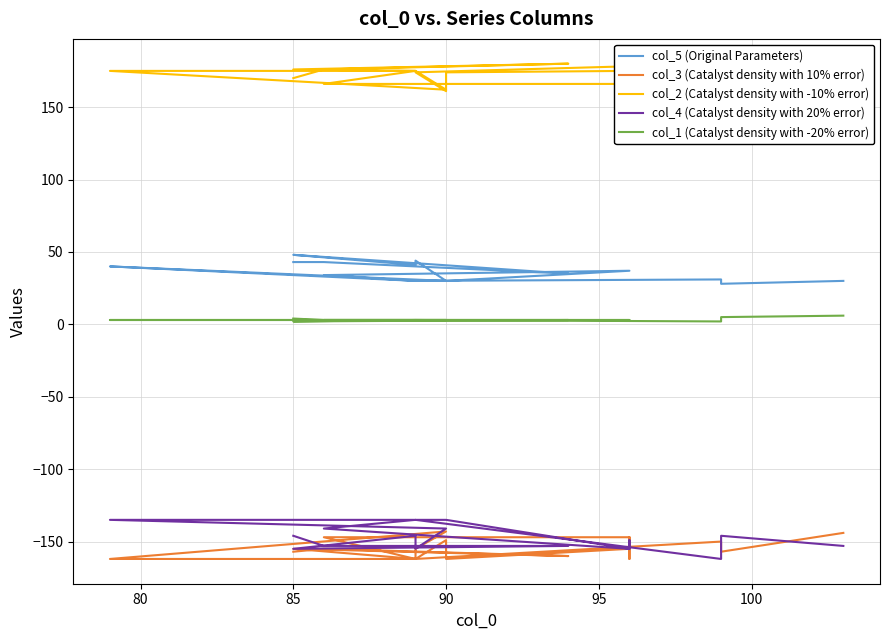

How many values in the col_1 (Catalyst density with -20% error) series exceed 3?

3